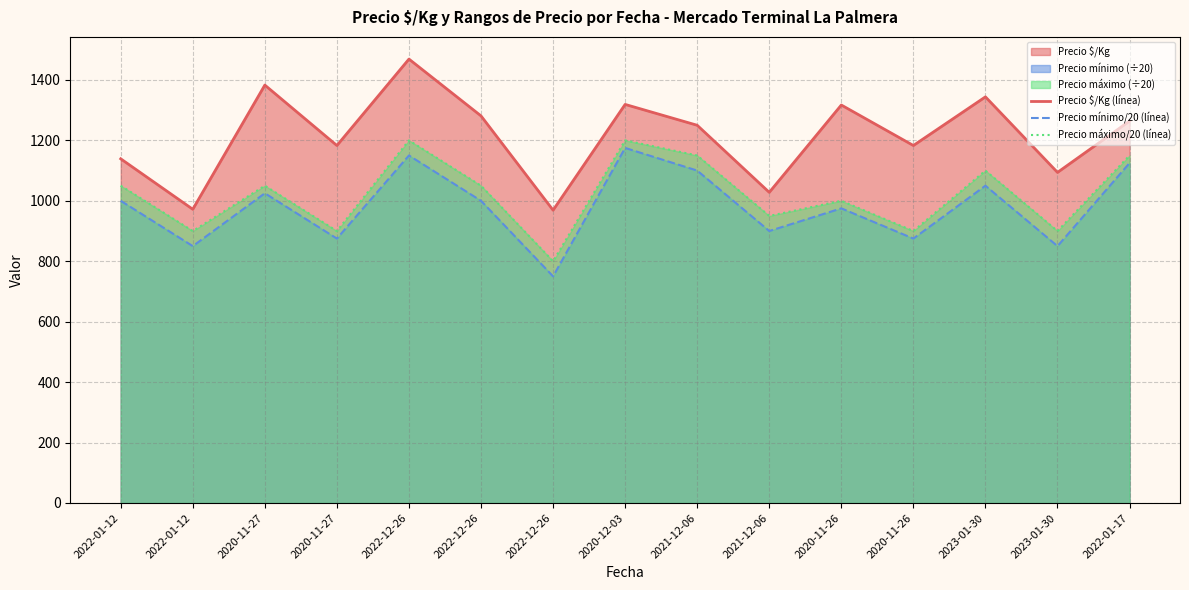

Reading left to right, transcribe all the data shown in this chart.

Precio $/Kg (línea): 2022-01-12=1139	2022-01-12=972	2020-11-27=1383	2020-11-27=1183	2022-12-26=1469	2022-12-26=1281	2022-12-26=969	2020-12-03=1319	2021-12-06=1250	2021-12-06=1028	2020-11-26=1317	2020-11-26=1183	2023-01-30=1344	2023-01-30=1094	2022-01-17=1264
Precio mínimo/20 (línea): 2022-01-12=1000	2022-01-12=850	2020-11-27=1025	2020-11-27=875	2022-12-26=1150	2022-12-26=1000	2022-12-26=750	2020-12-03=1175	2021-12-06=1100	2021-12-06=900	2020-11-26=975	2020-11-26=875	2023-01-30=1050	2023-01-30=850	2022-01-17=1125
Precio máximo/20 (línea): 2022-01-12=1050	2022-01-12=900	2020-11-27=1050	2020-11-27=900	2022-12-26=1200	2022-12-26=1050	2022-12-26=800	2020-12-03=1200	2021-12-06=1150	2021-12-06=950	2020-11-26=1000	2020-11-26=900	2023-01-30=1100	2023-01-30=900	2022-01-17=1150